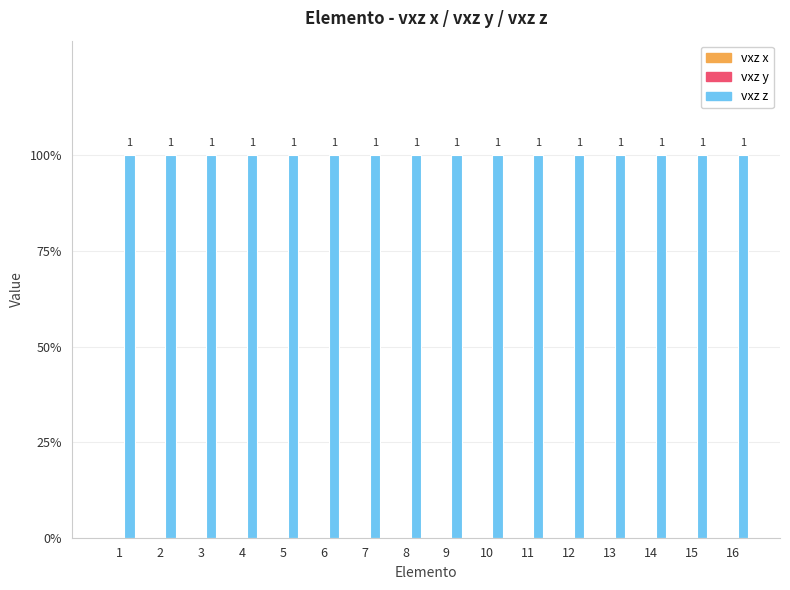

What is the spread (max minus min) of values at 9?

1